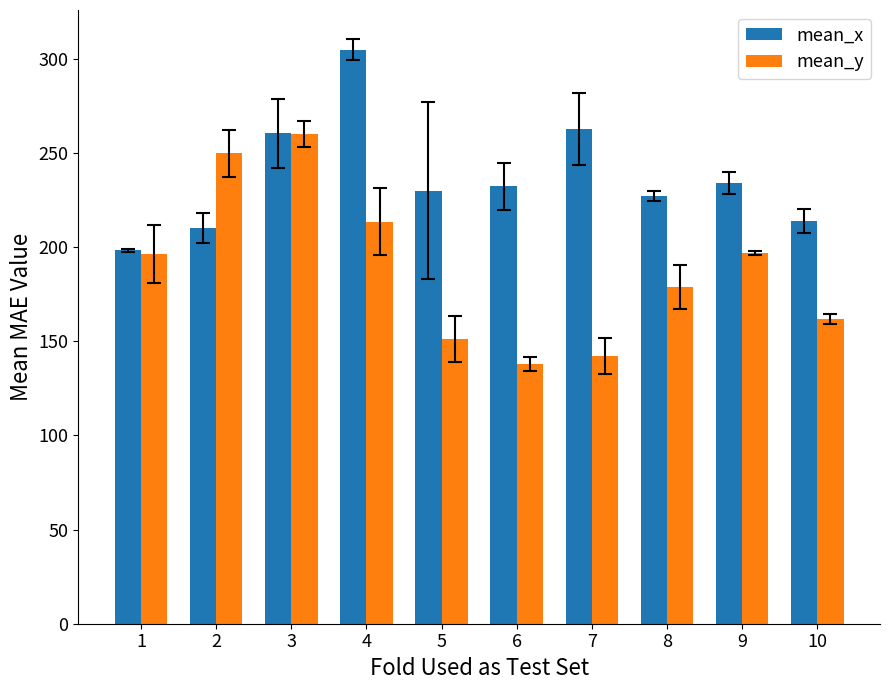

What is the highest value of the mean_x series?

304.8